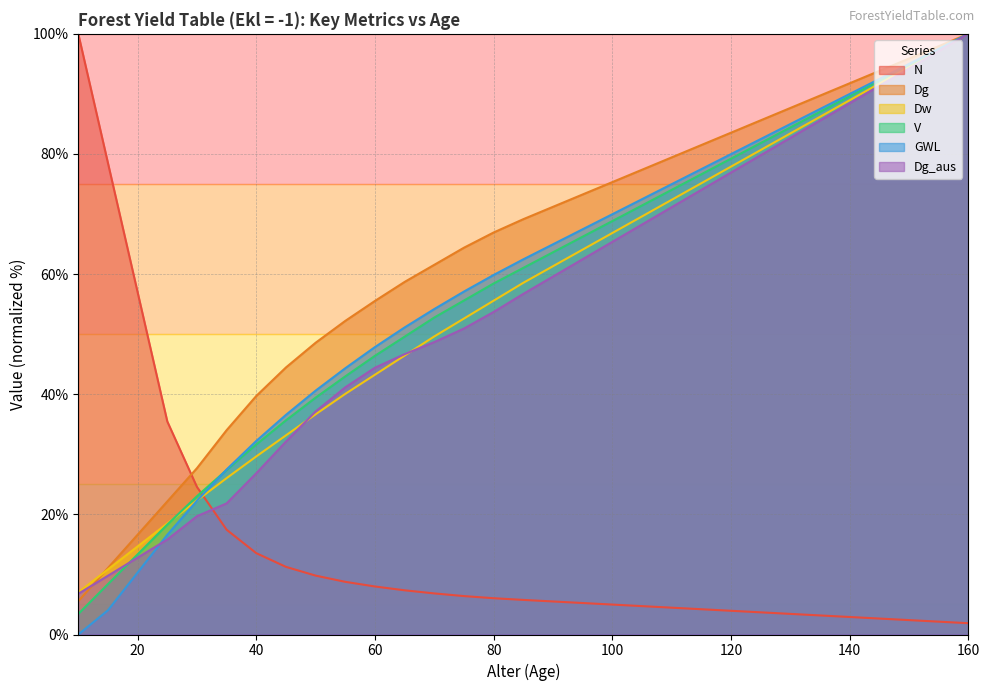

Which series has the largest total across all categories?

Dg